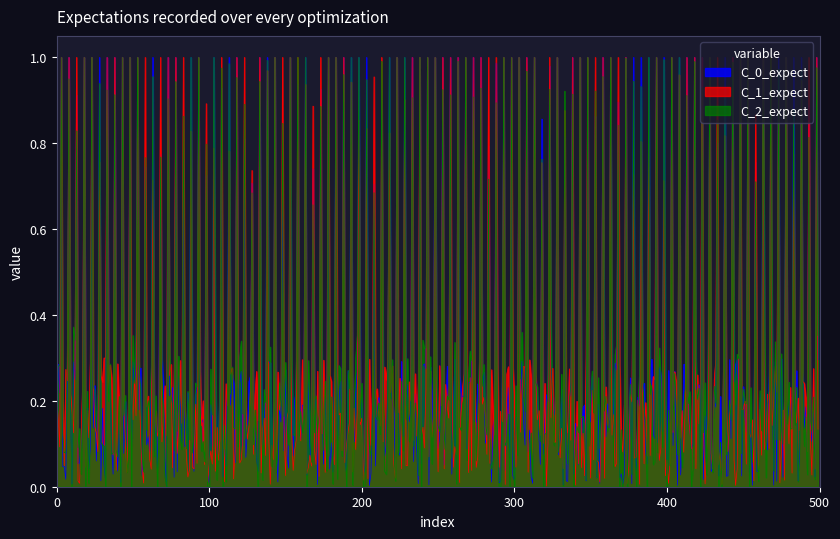

Which series has the widest spread of values?

C_2_expect